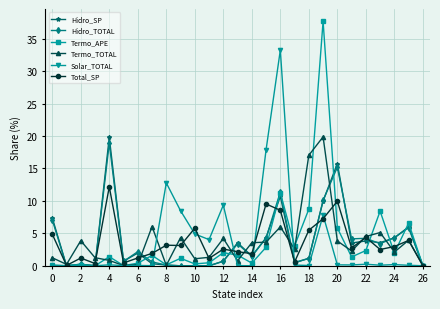

At how many categories does at least one series exceed 1?

24